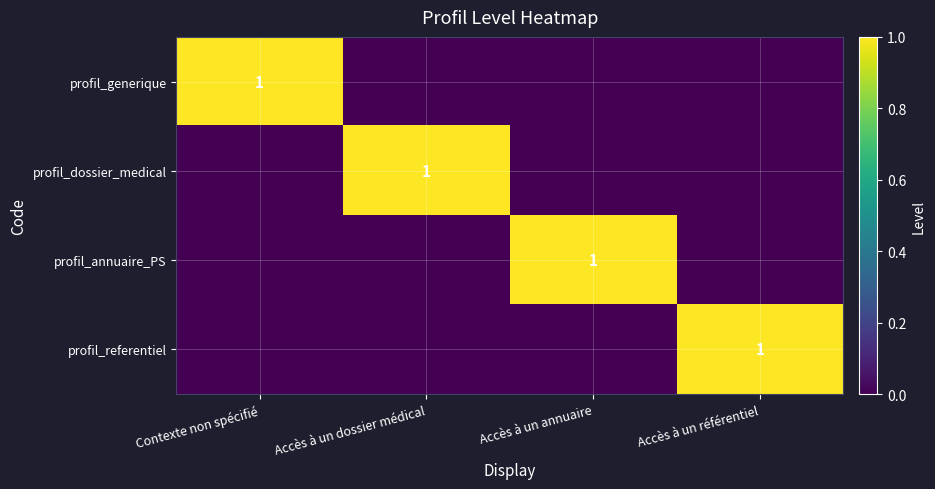

The value of profil_generique at Contexte non spécifié is 2. True or false?

False